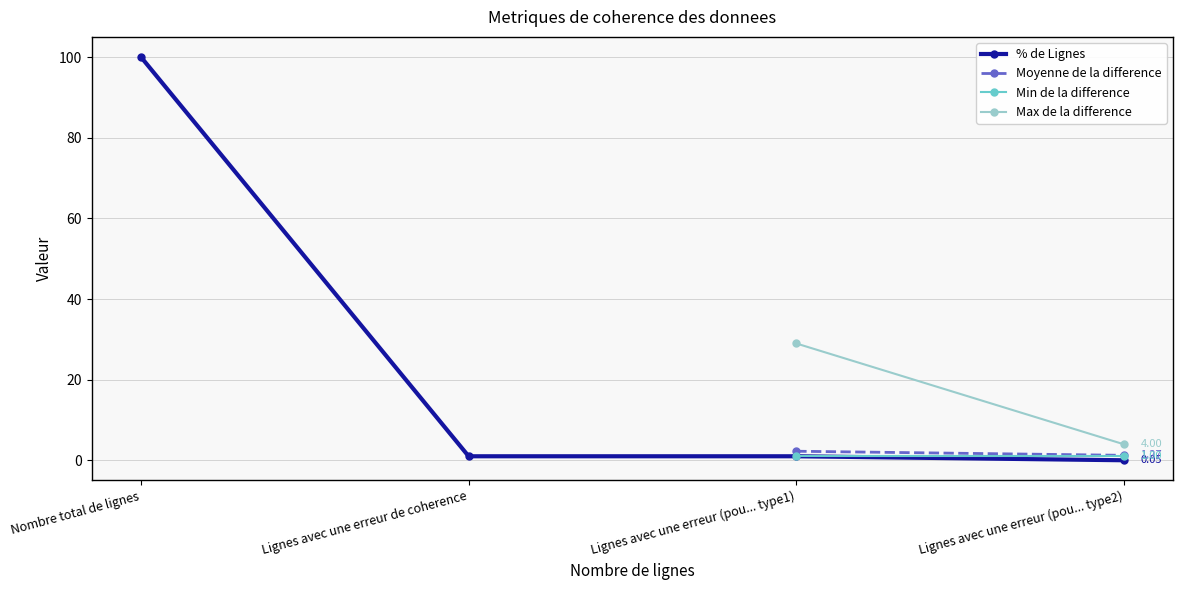

Where does the % de Lignes series first go above 1?

Nombre total de lignes